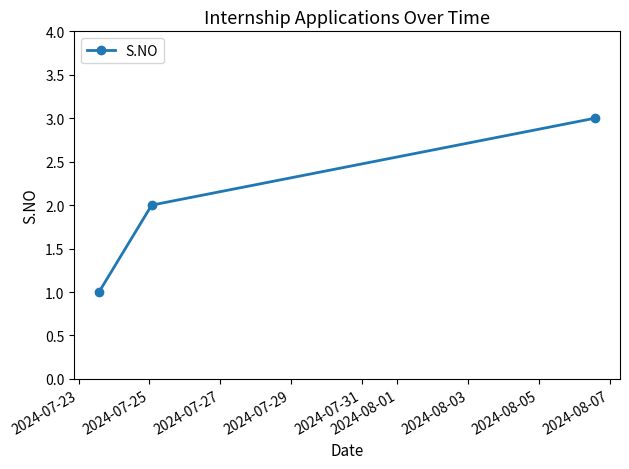

How many values are between 1 and 3?

3